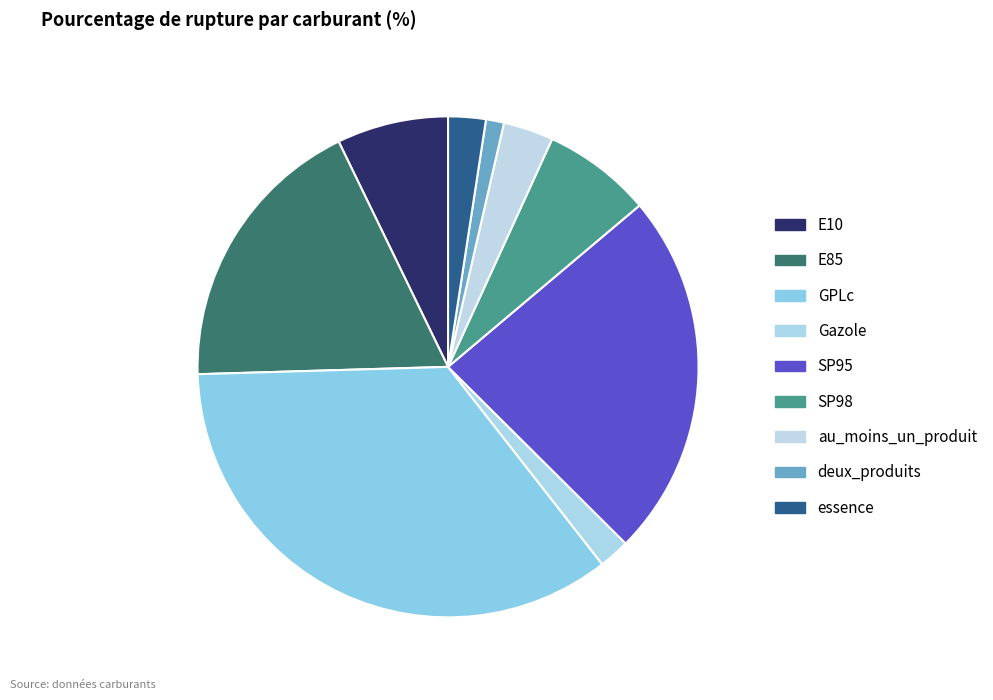

Which category has the smallest portion of the pie?

deux_produits